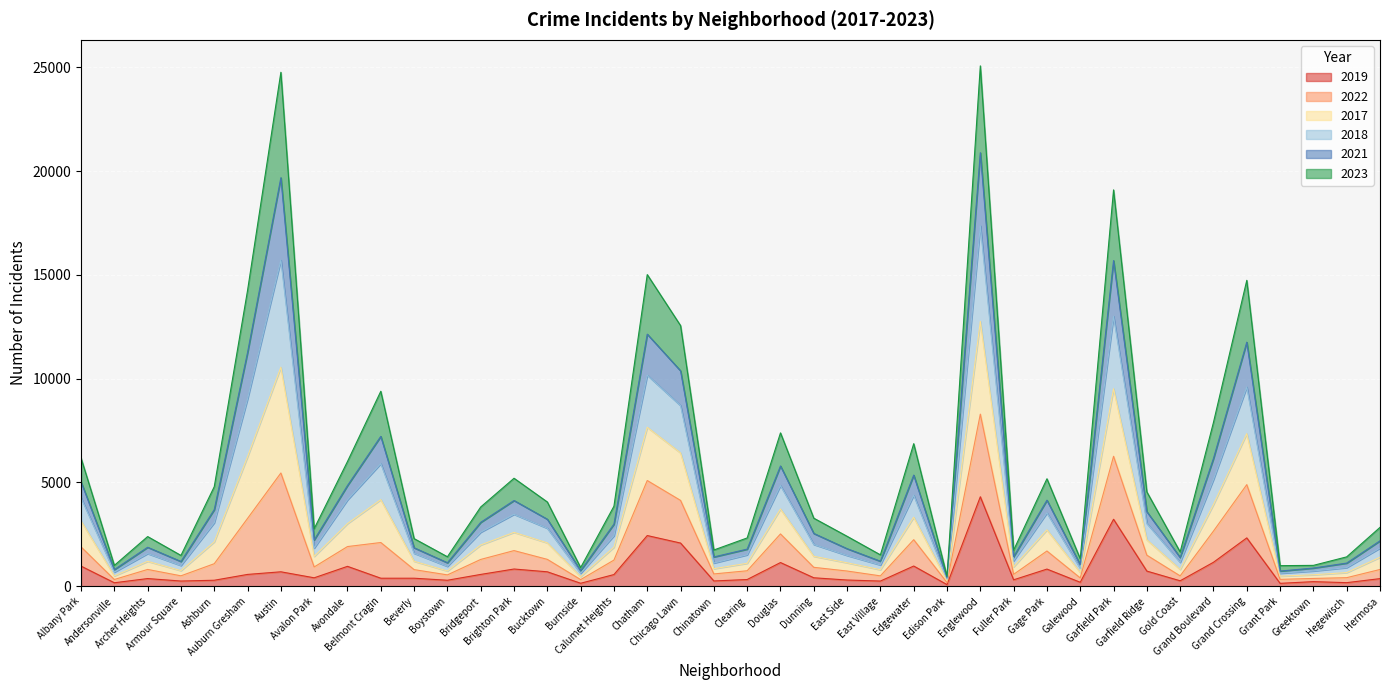

What are all the series names shown in the legend?

2019, 2022, 2017, 2018, 2021, 2023